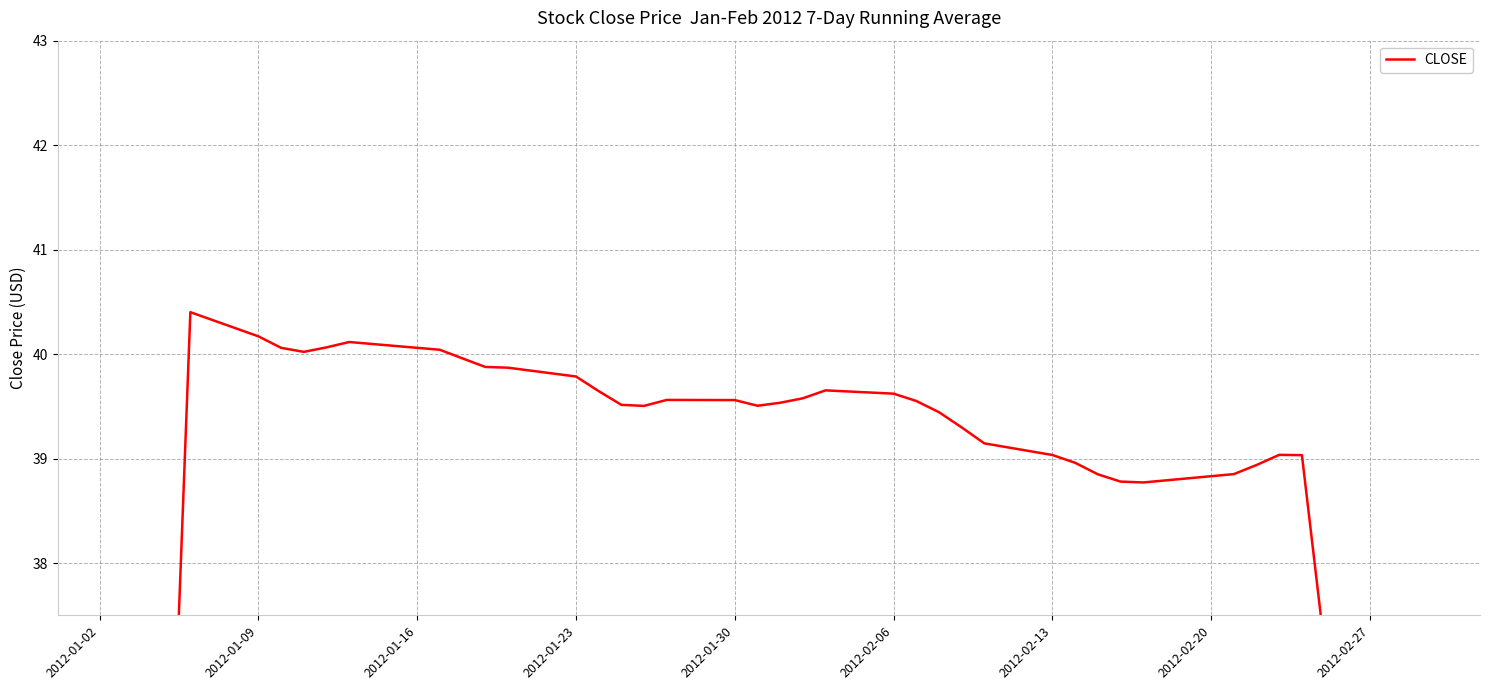

Reading right to left, list all the values displayed in this chart.

22.4	28.0	33.5	39.0	39.0	38.9	38.9	38.8	38.8	38.9	39.0	39.0	39.1	39.3	39.4	39.6	39.6	39.7	39.6	39.5	39.5	39.6	39.6	39.5	39.5	39.6	39.8	39.9	39.9	40.0	40.0	40.1	40.1	40.0	40.1	40.2	40.4	34.7	28.9	23.2